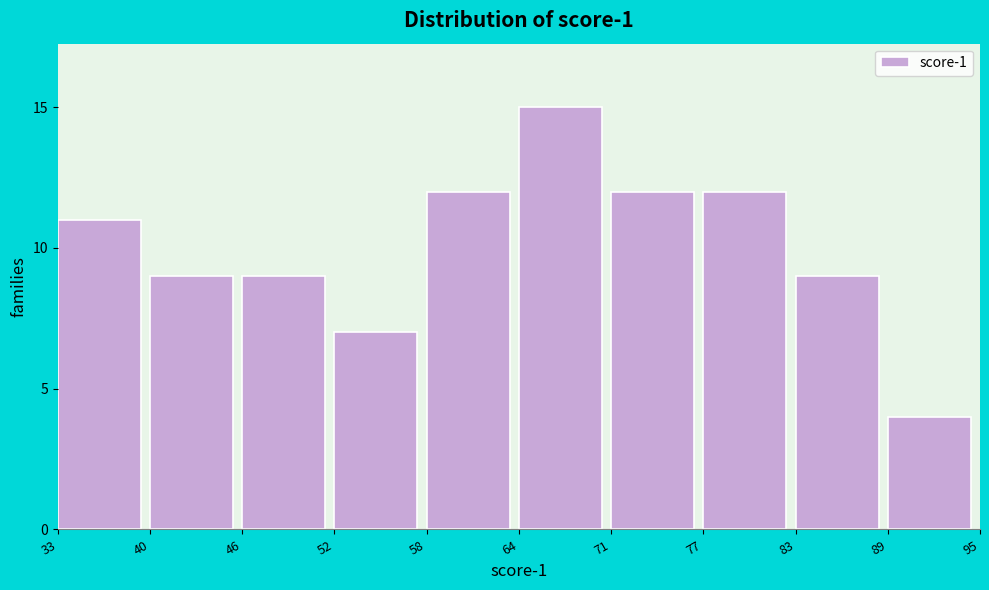

Reading left to right, transcribe all the data shown in this chart.

11	9	9	7	12	15	12	12	9	4